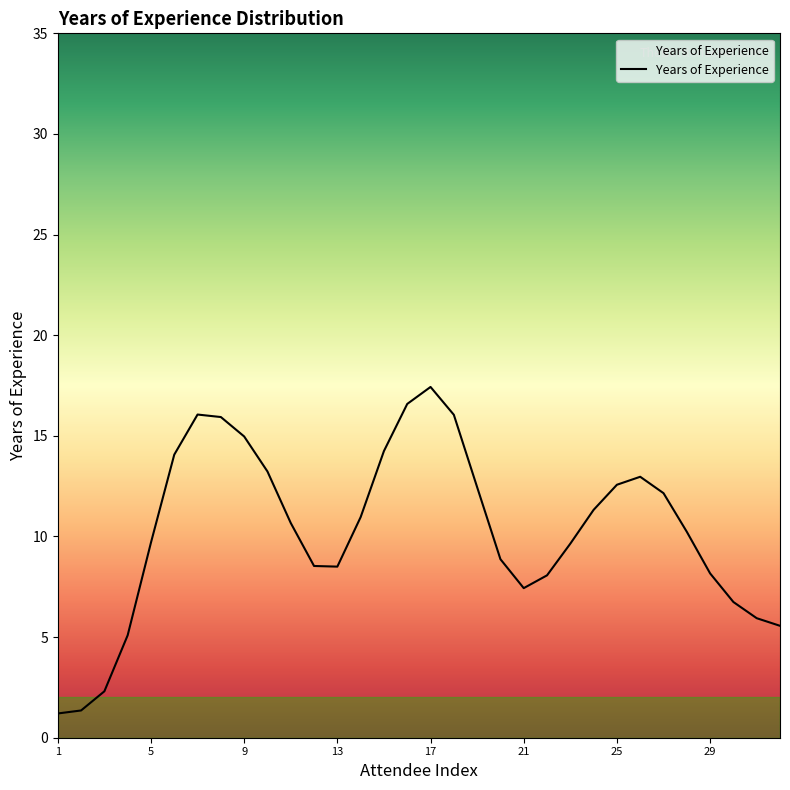

Is this an area chart (filled region under the line)?

No